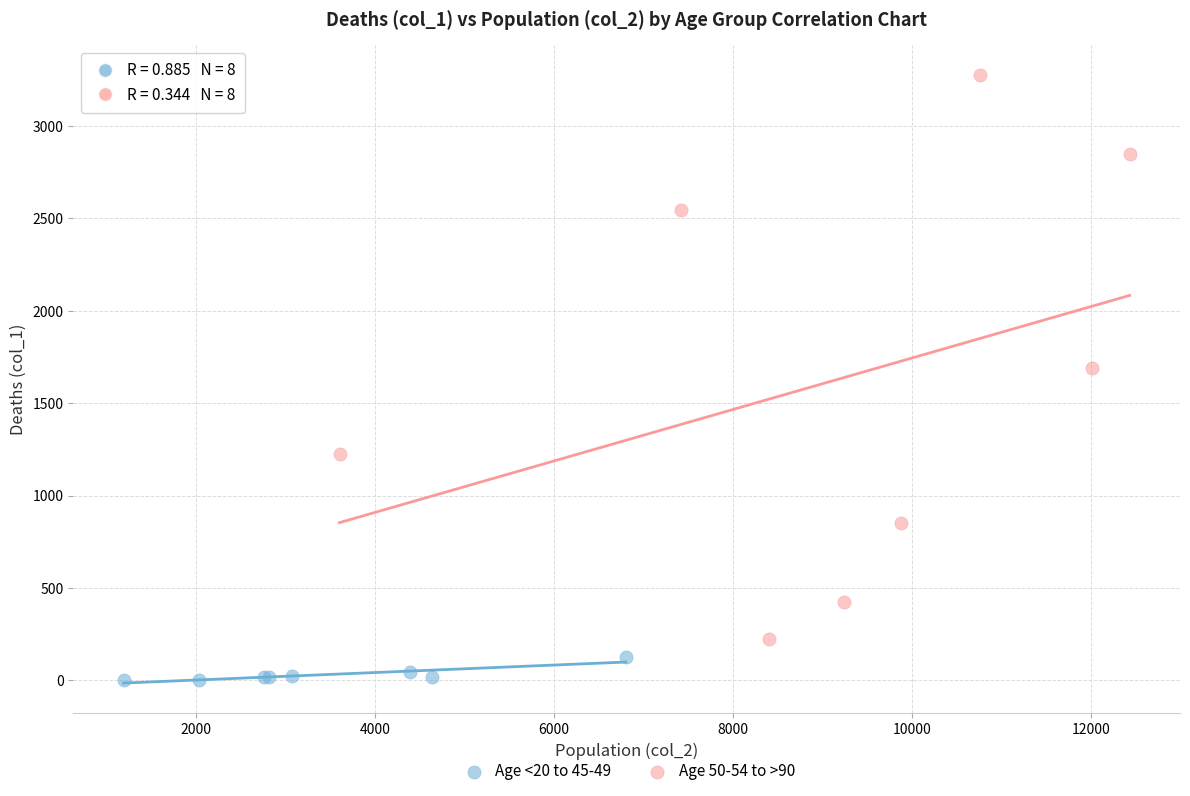

Which series contains the highest Y value?

Age 50-54 to >90